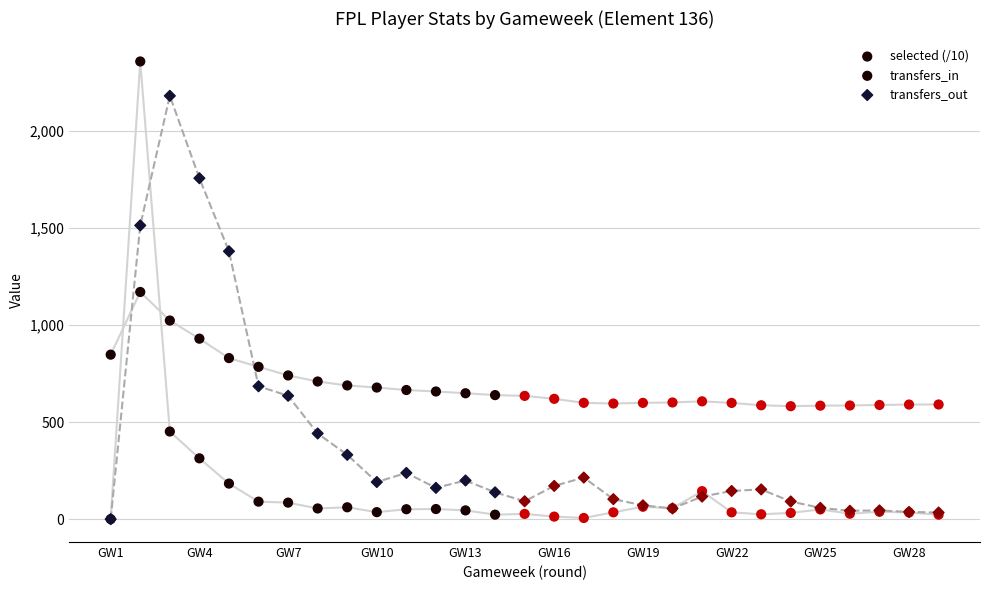

What are all the series names shown in the legend?

selected (/10), transfers_in, transfers_out